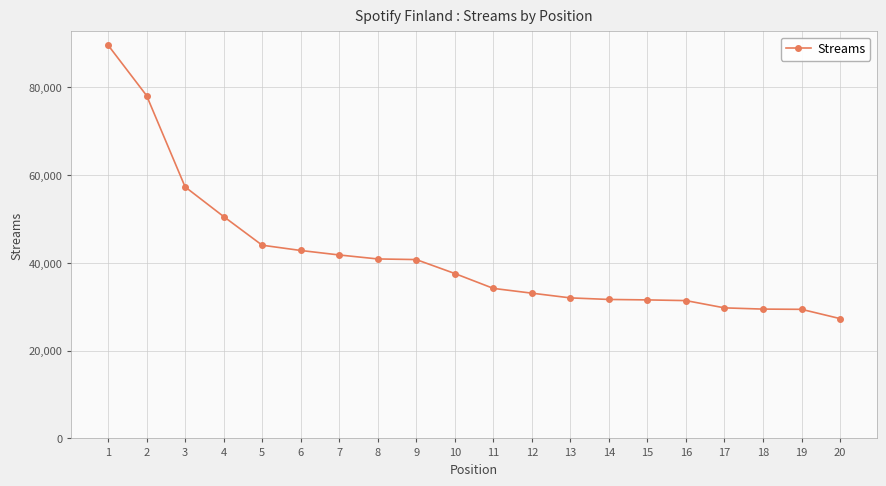

Is it true that the value at 5 is 16451?

False